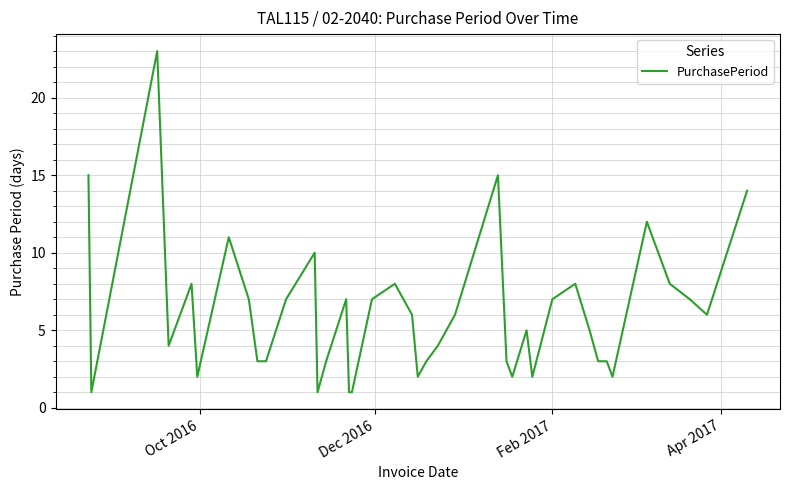

What is the greatest value displayed?

23